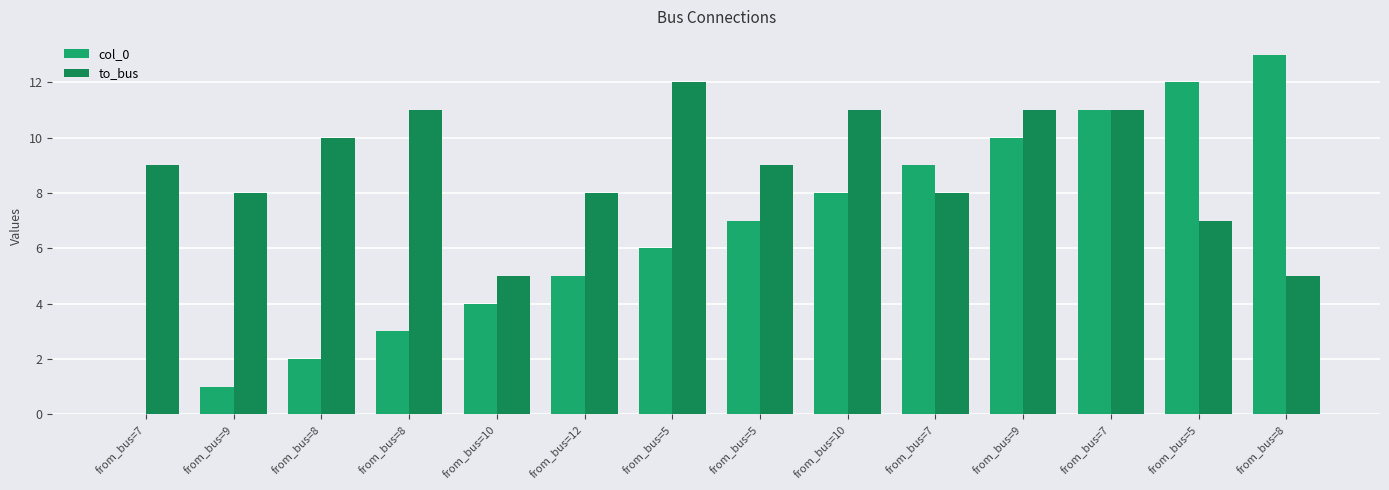

What is the label of the 14th bar from the right?

from_bus=7